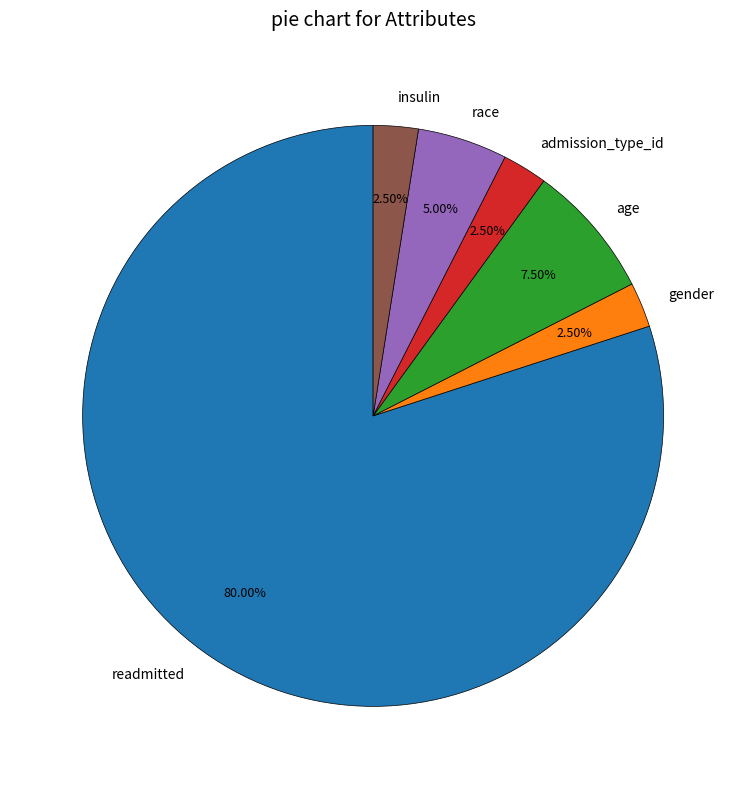

To the nearest percent, what is the average slice percentage?

17%